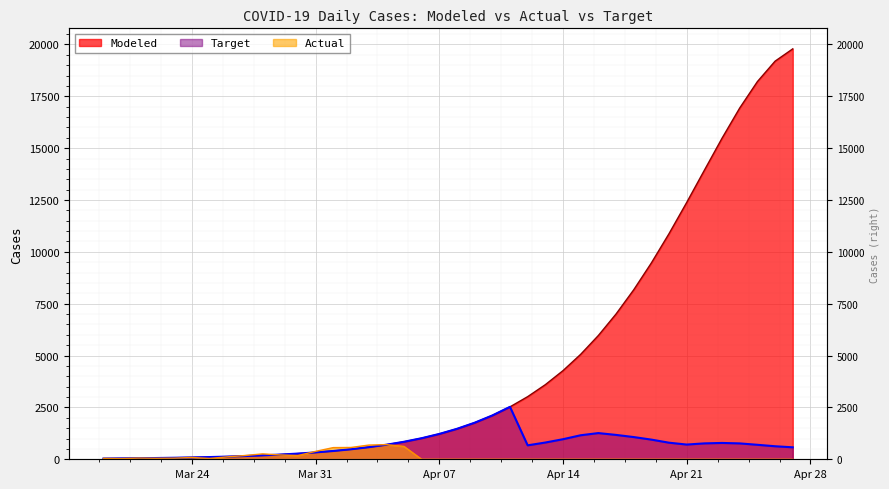

Reading left to right, what are all the values shown in this chart?

Modeled: 34.5	41.7	50.3	60.7	73.3	88.6	107.1	129.3	156.1	188.4	227.4	274.6	331.4	399.9	482.3	581.4	700.6	843.9	1015.8	1221.9	1468.3	1762.3	2112.4	2527.8	3019.0	3597.2	4273.9	5060.5	5967.5	7002.8	8170.1	9466.6	10879.6	12383.8	13937.8	15481.9	16937.6	18209.8	19193.9	19787.0
Target: 34.5	41.7	50.3	60.7	73.3	88.6	107.1	129.3	156.1	188.4	227.4	274.6	331.4	399.9	482.3	581.4	700.6	843.9	1015.8	1221.9	1468.3	1762.3	2112.4	2527.8	672.6	807.4	967.8	1158.2	1263.1	1175.1	1071.2	948.1	799.4	710.0	766.5	787.2	765.7	698.4	628.2	577.3
Actual: 41.0	33.0	56.0	48.0	54.0	87.0	41.0	115.0	181.0	260.0	209.0	180.0	381.0	563.0	569.0	684.0	708.0	621.0	0.0	0.0	0.0	0.0	0.0	0.0	0.0	0.0	0.0	0.0	0.0	0.0	0.0	0.0	0.0	0.0	0.0	0.0	0.0	0.0	0.0	0.0